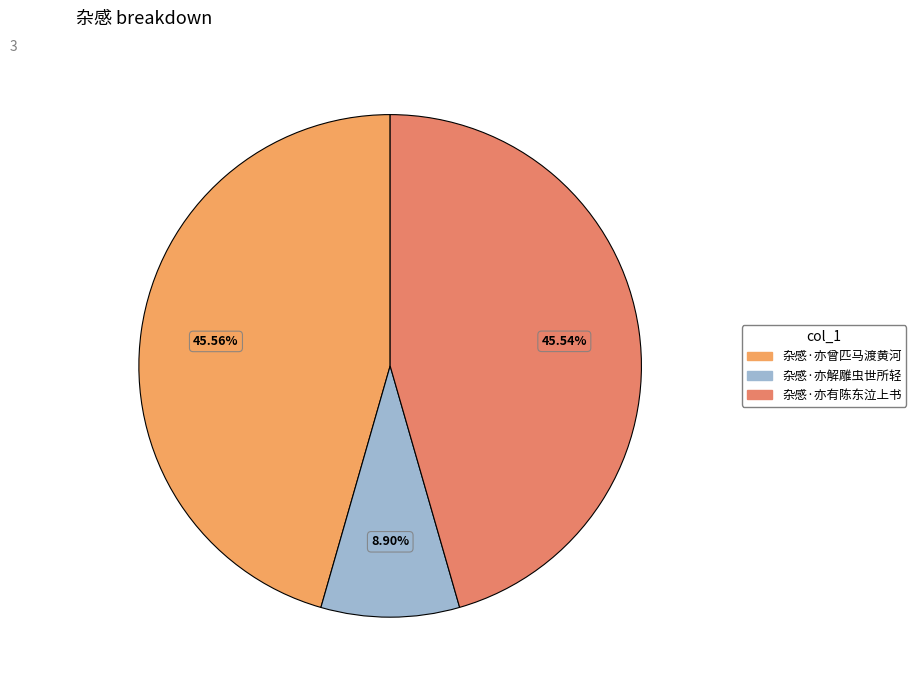

How many slices are in this pie chart?

3